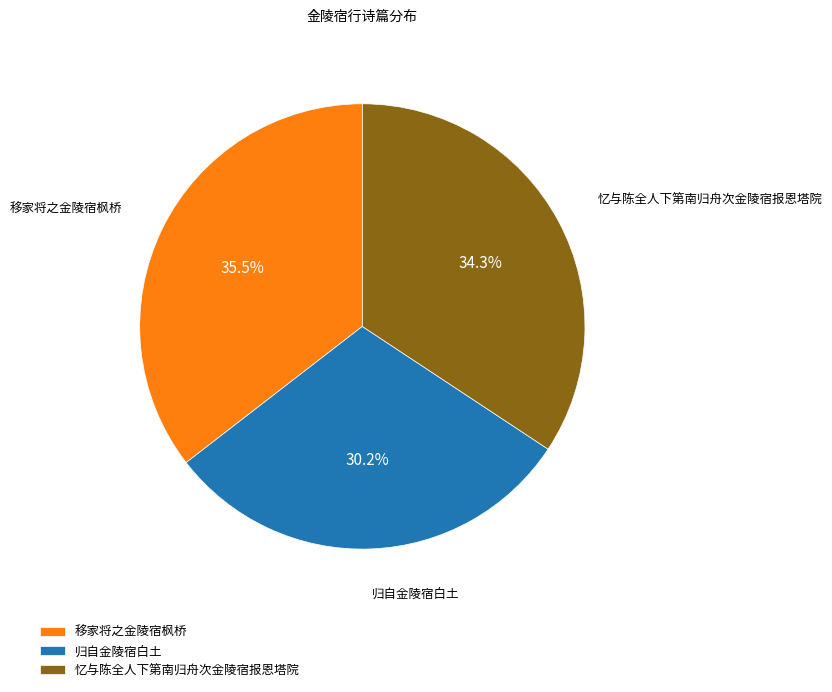

What is the largest slice in the pie chart?

移家将之金陵宿枫桥